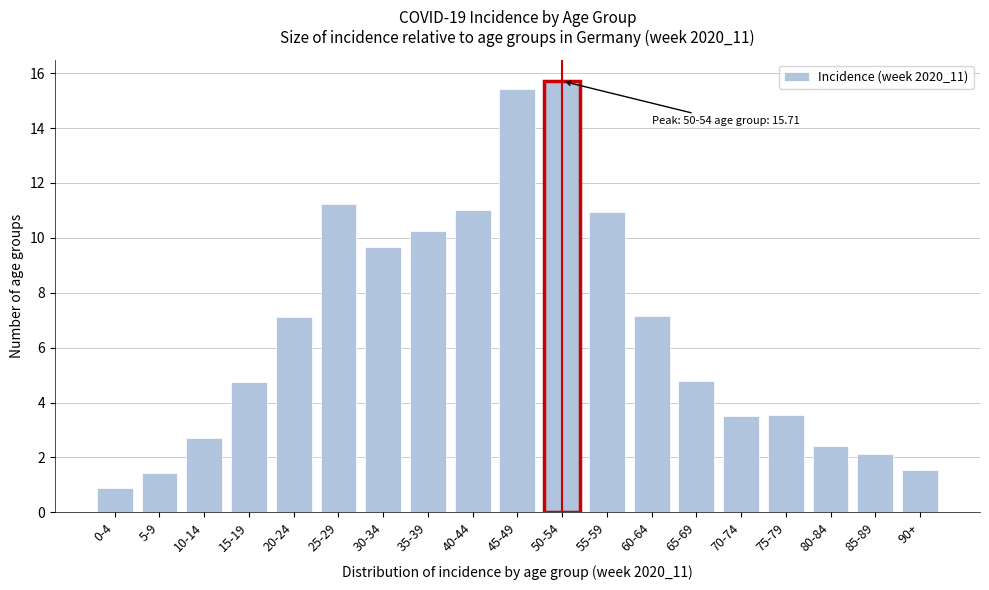

At which category does the chart reach its minimum across all series?

0-4